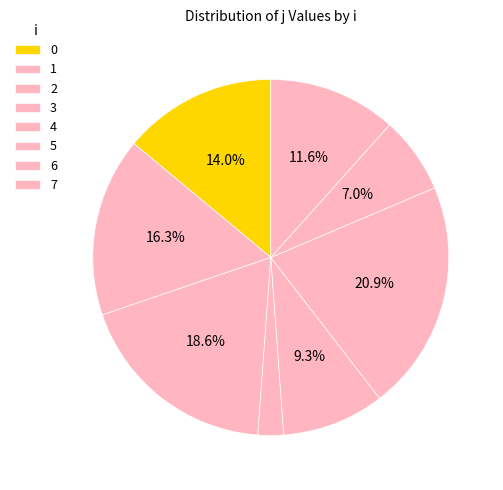

The 7 slice represents 12% of the pie. True or false?

True